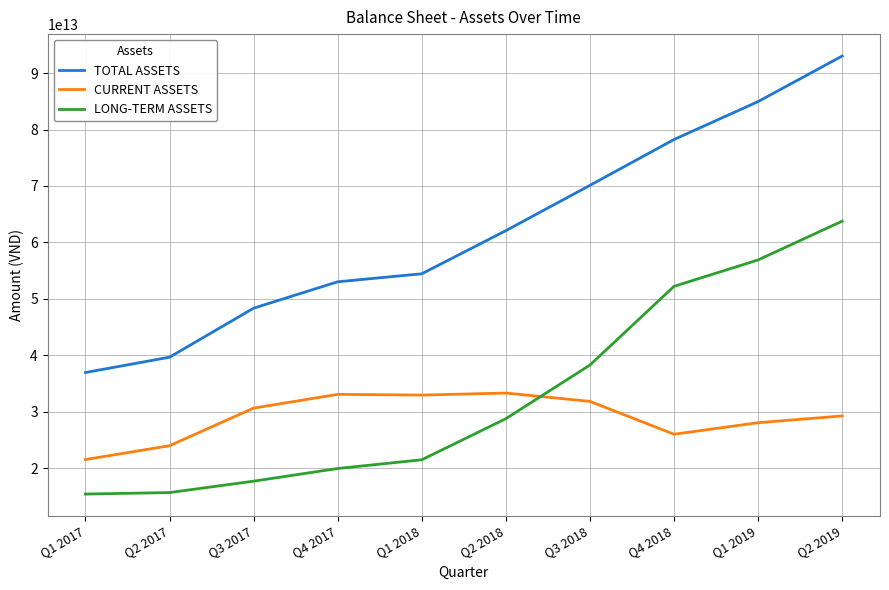

Where is TOTAL ASSETS nearest to the value 64982543939939?

Q2 2018